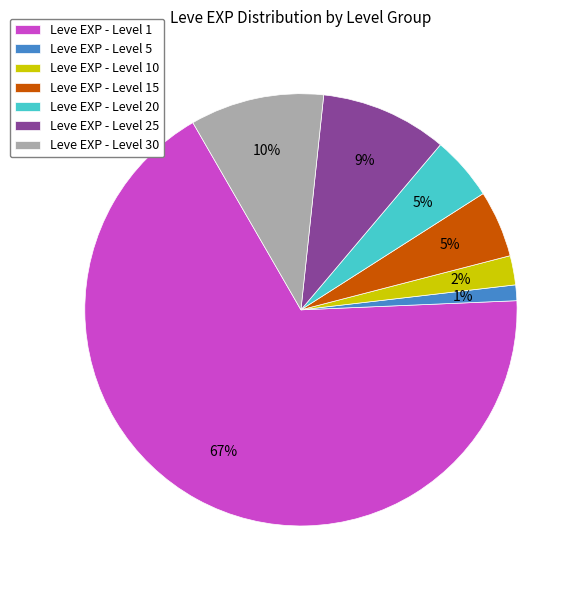

What is the largest slice in the pie chart?

Leve EXP - Level 1